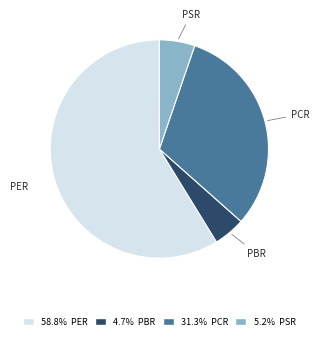

Does any single category account for the majority?

Yes